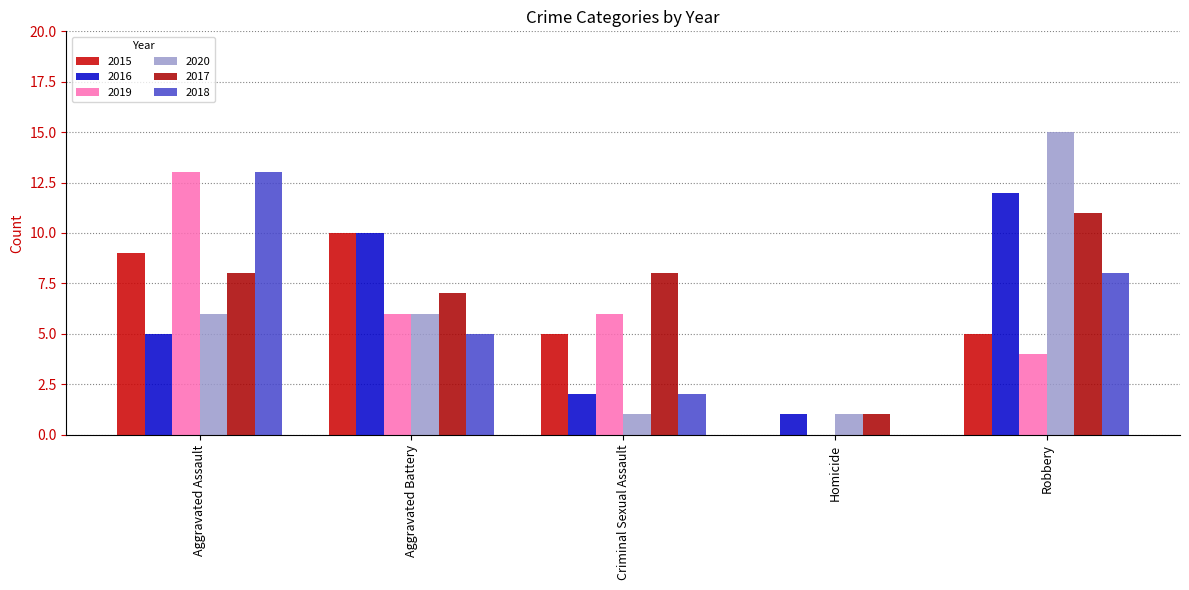

What is the value of the 2017 bar at the 5th from the left?

11